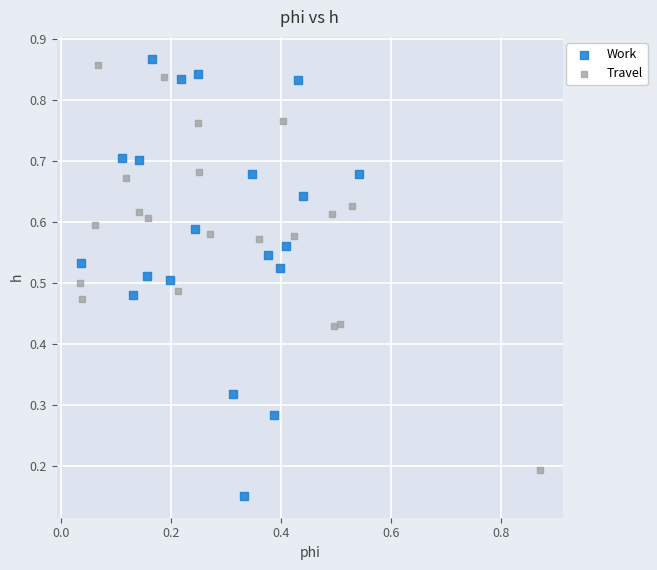

Which series reaches the minimum Y coordinate?

Work